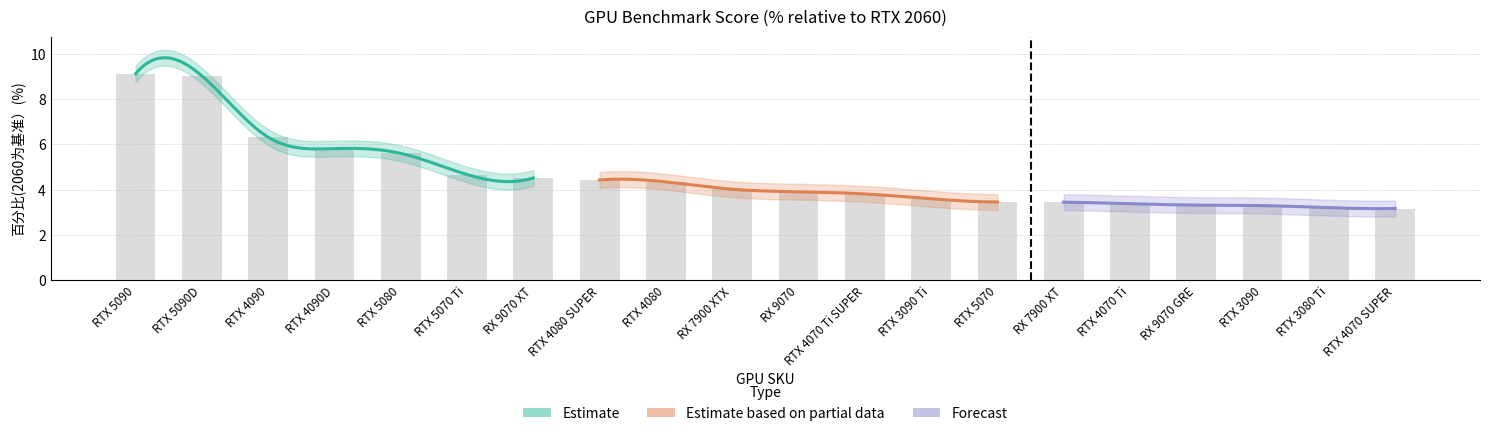

Which category has the lowest value across all series?

RTX 4070 SUPER